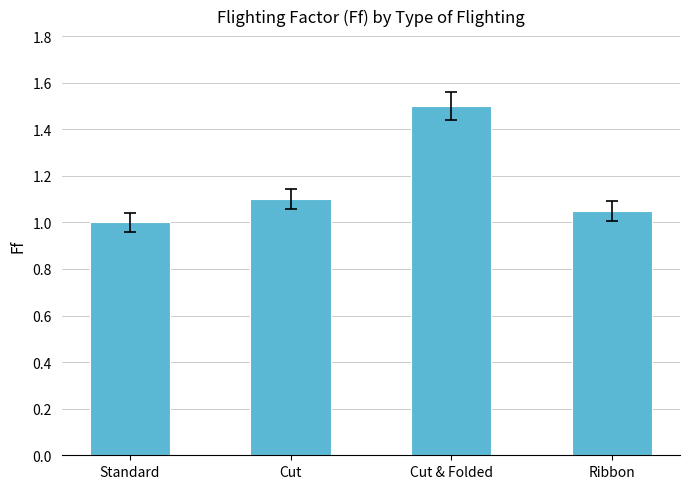

What is the greatest value displayed?

1.5